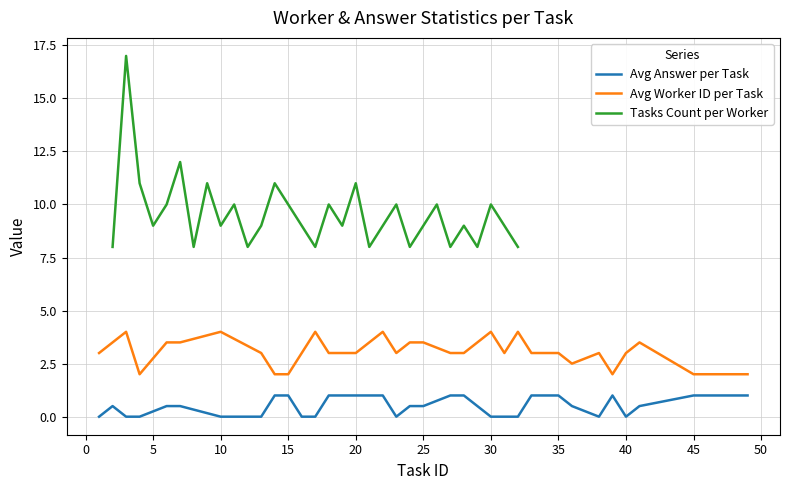

What is the maximum value for Avg Worker ID per Task?

4.0